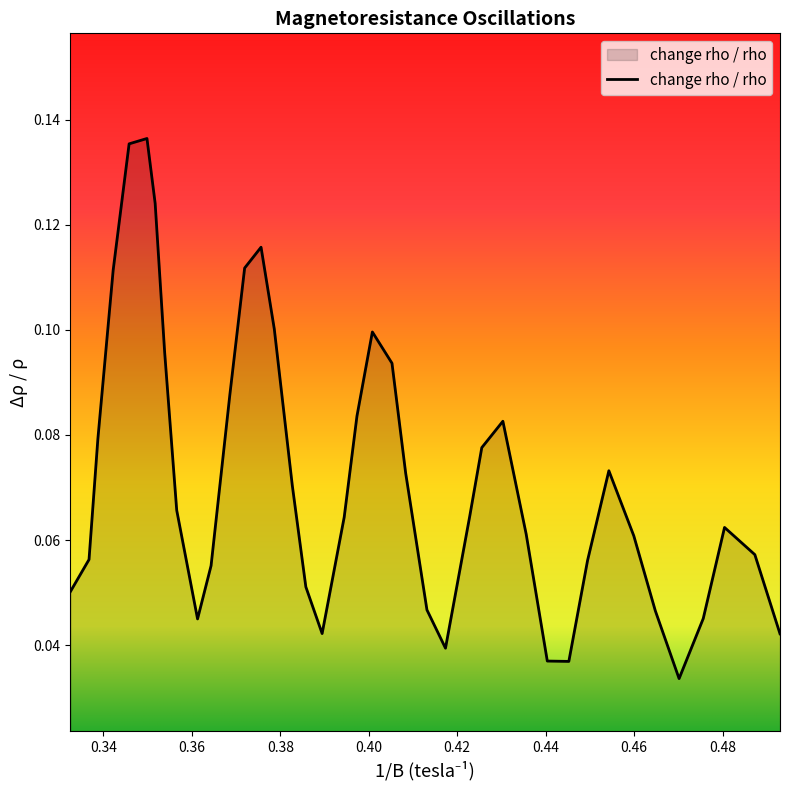

How many points are lower than both their immediate neighbors (excluding endpoints)?

5